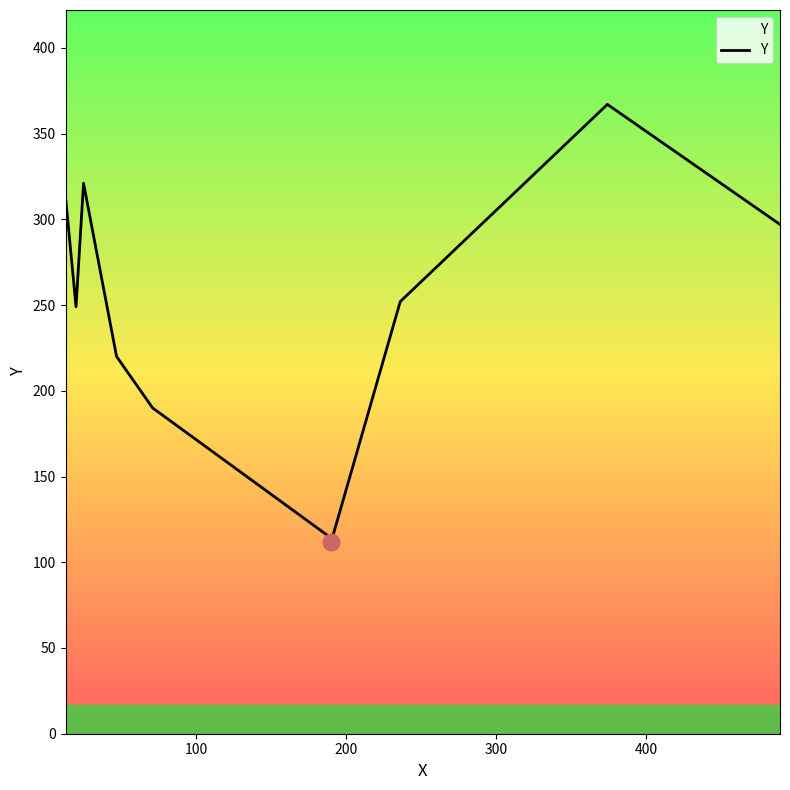

What is the maximum value shown in the chart?

367